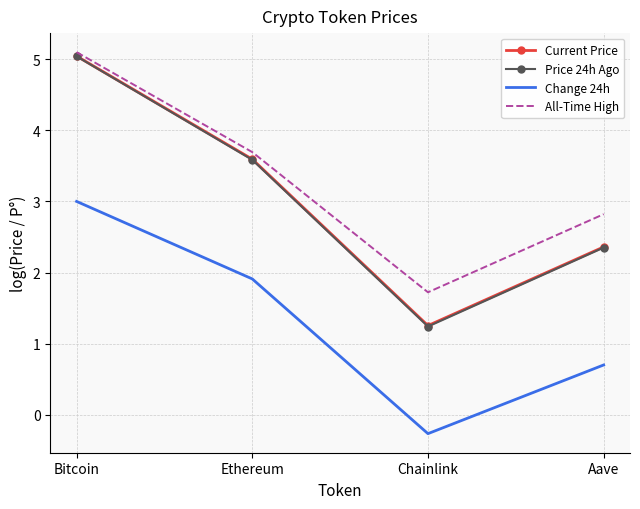

Which label corresponds to the smallest value in the chart?

Chainlink